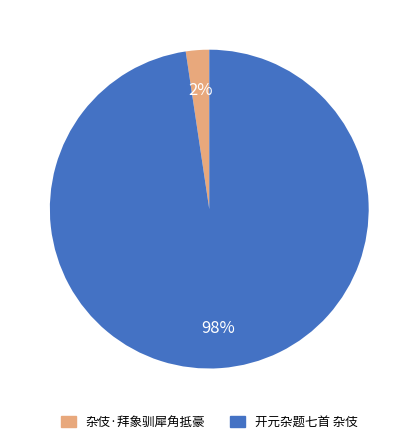

How many segments does this pie chart have?

2